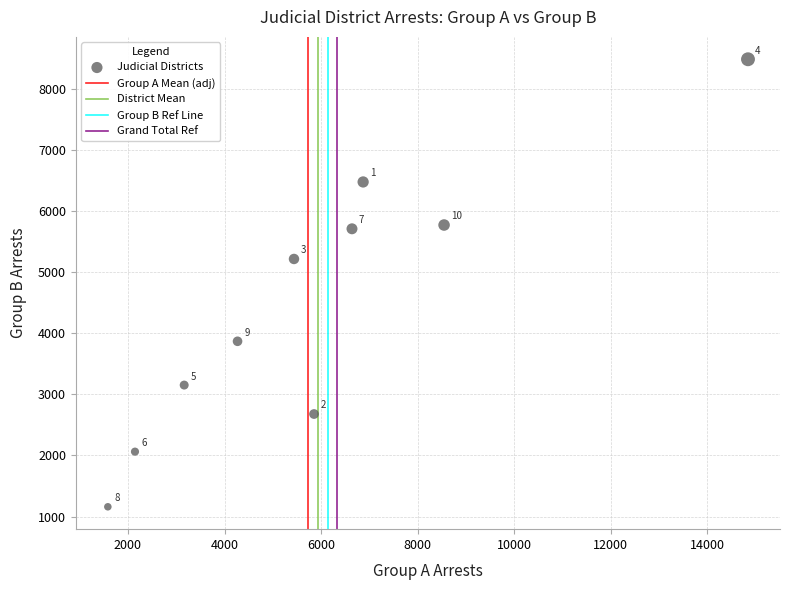

What is the average X value?

5936